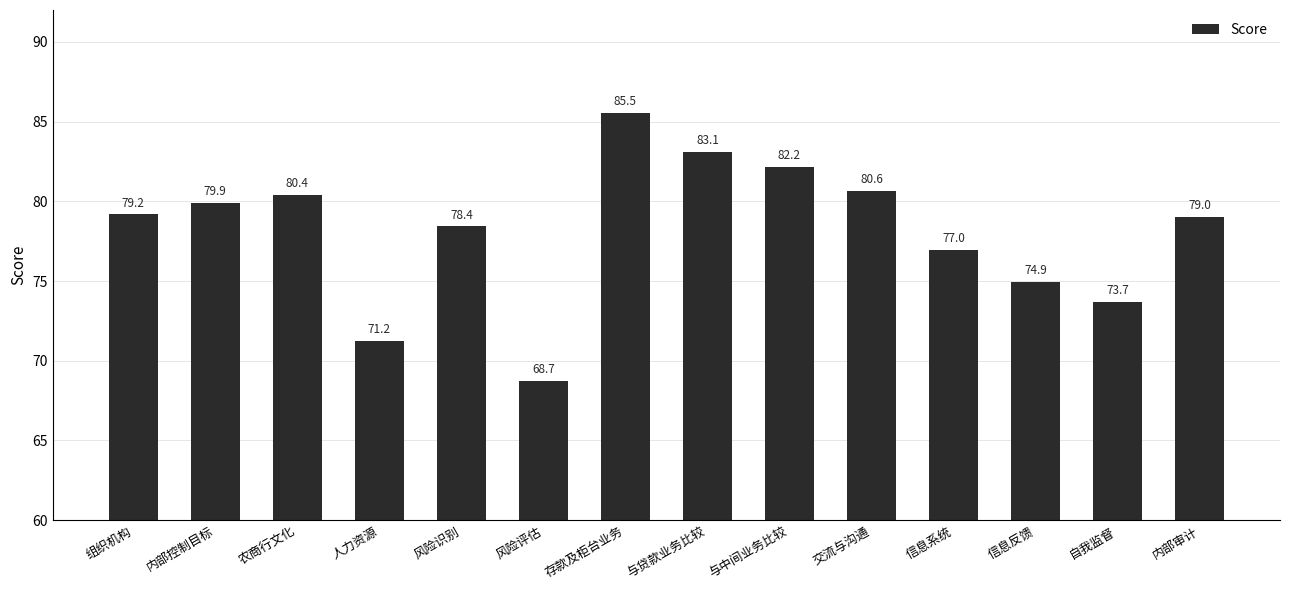

What is the difference between the values at 人力资源 and 内部控制目标?

8.7